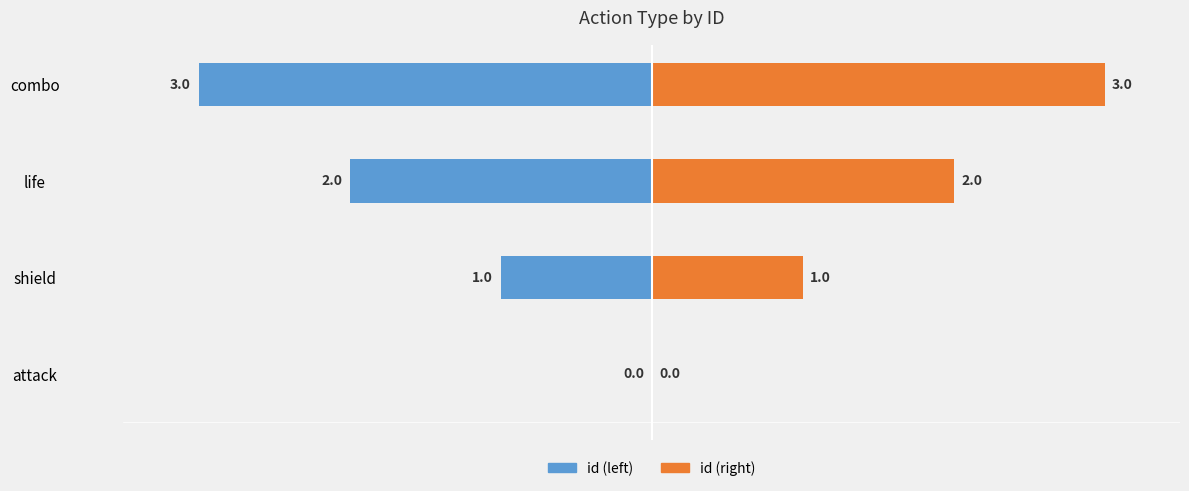

Which series changed the most between shield and life?

id (left)